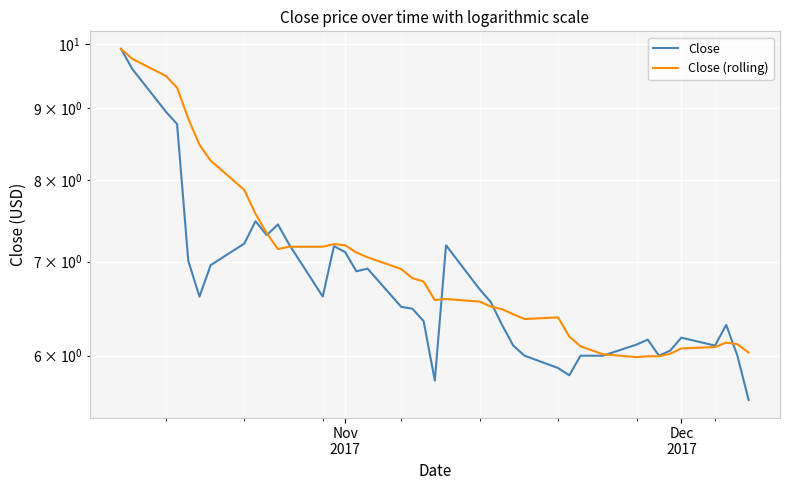

The Close series shows 11.7 at 22. True or false?

False